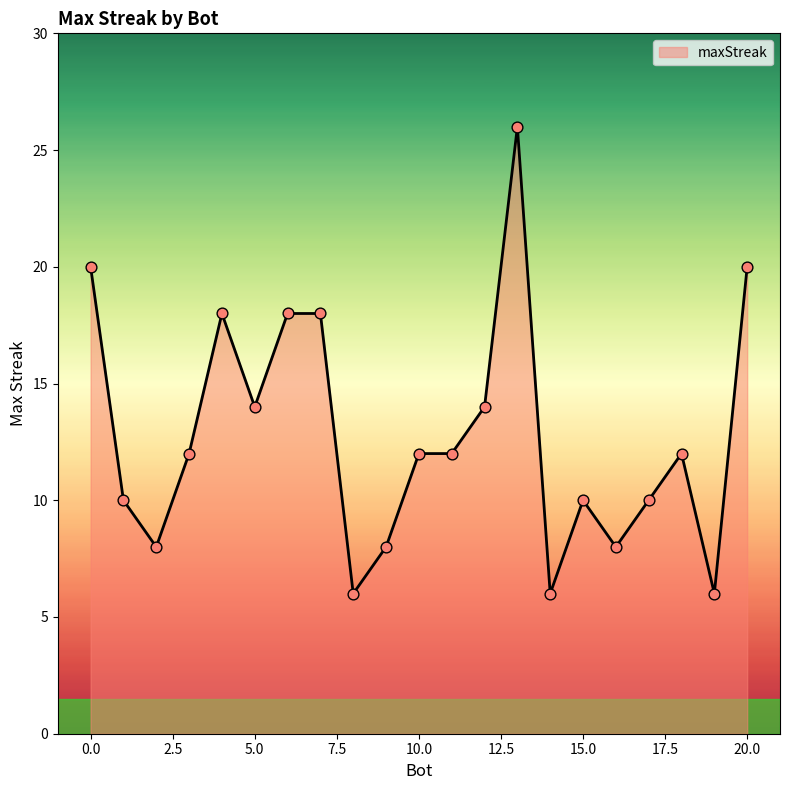

What is the greatest value displayed?

26